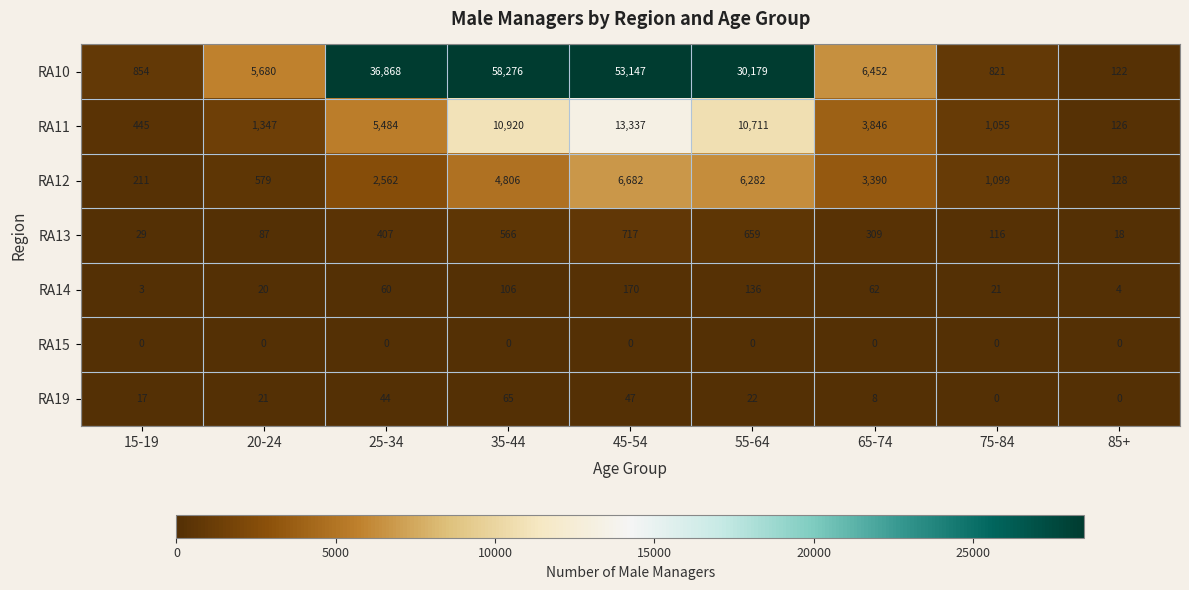

List the series in order of their peak value, highest first.

RA10, RA11, RA12, RA13, RA14, RA19, RA15